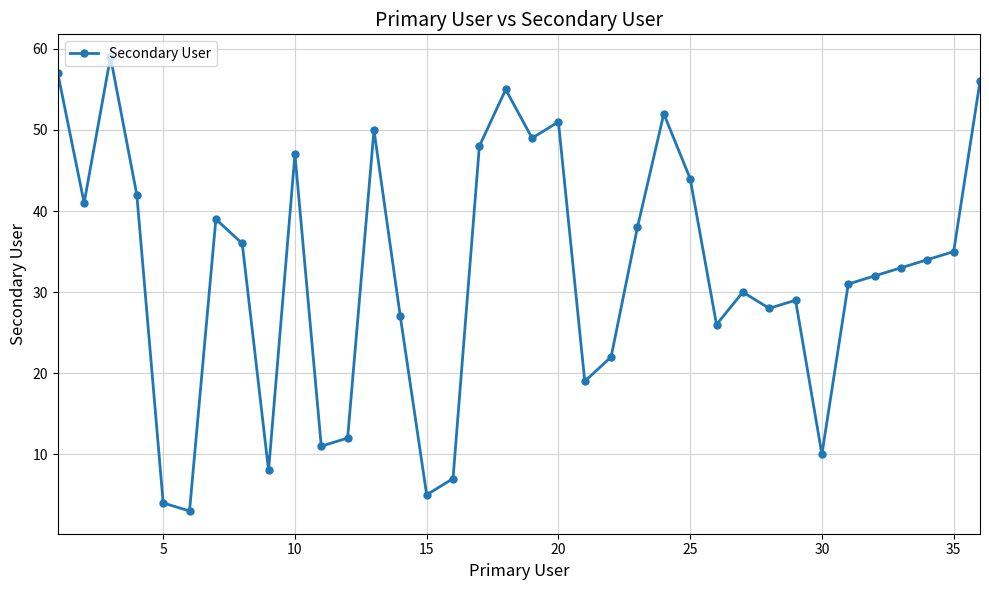

What is the sum of all values?

1170